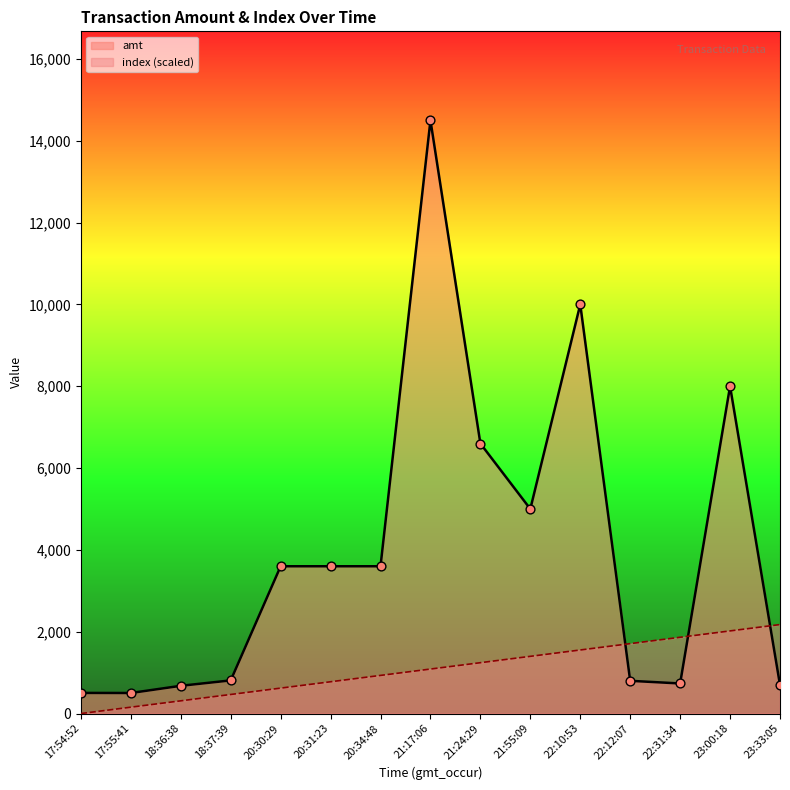

Which series contains the lowest Y value?

index